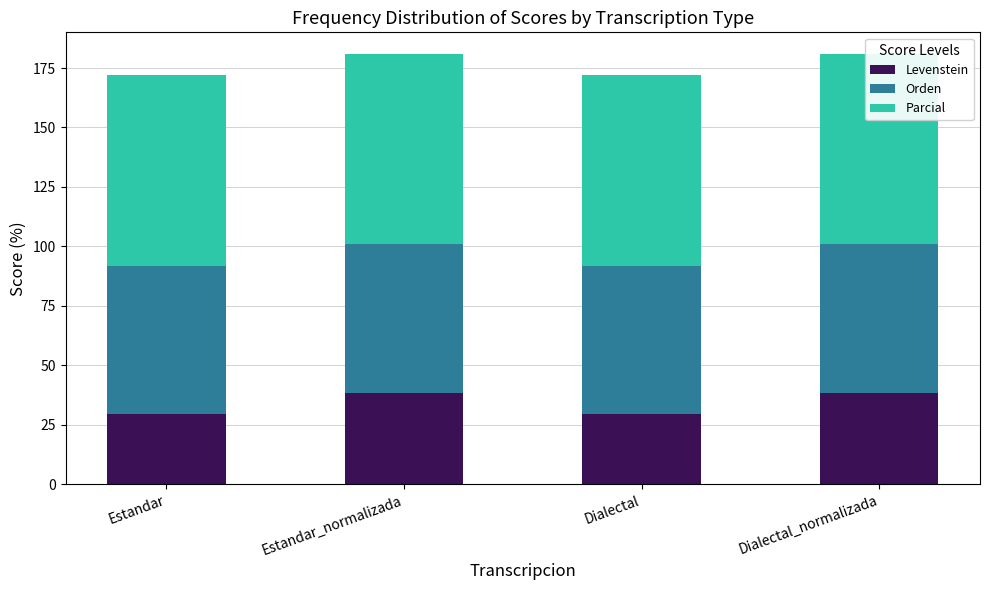

What is the average value of the Orden series?

62.5